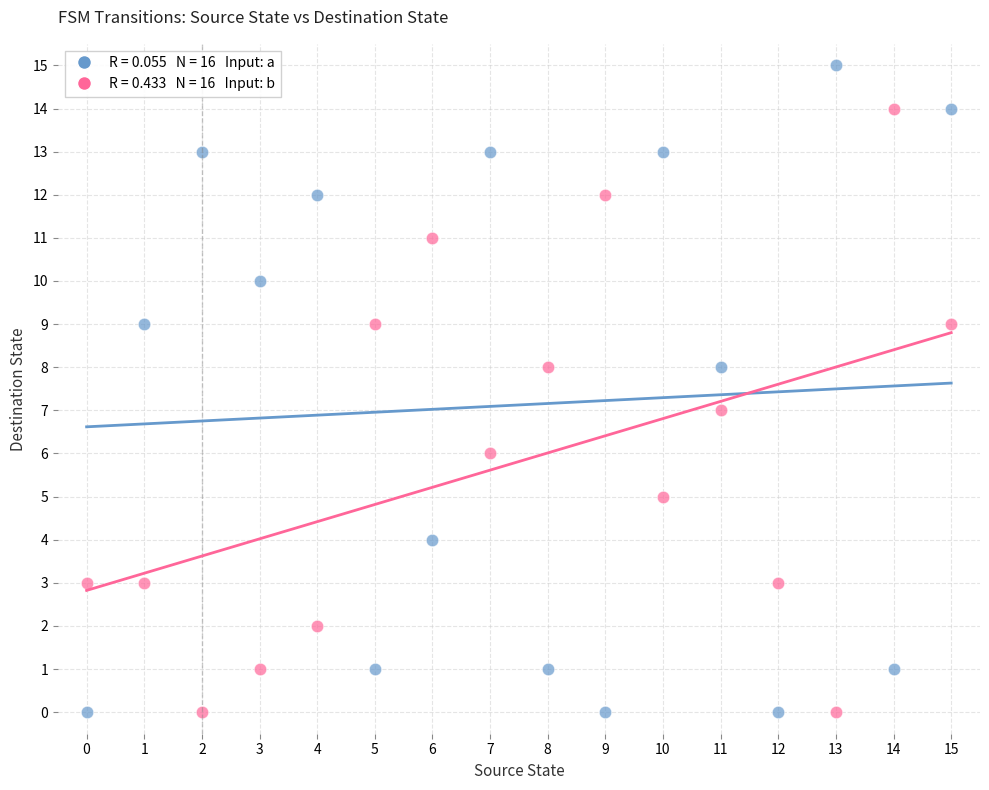

Across all data points, what is the range of Y values (max minus min)?

15